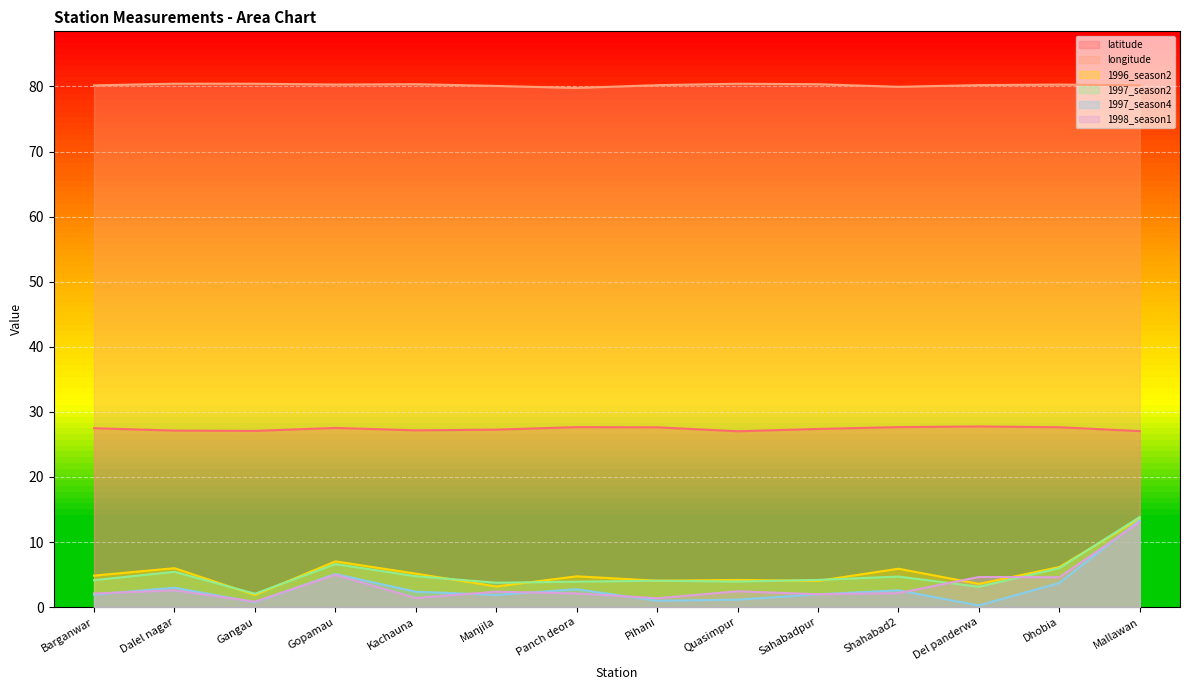

How many lines are shown in the chart?

6